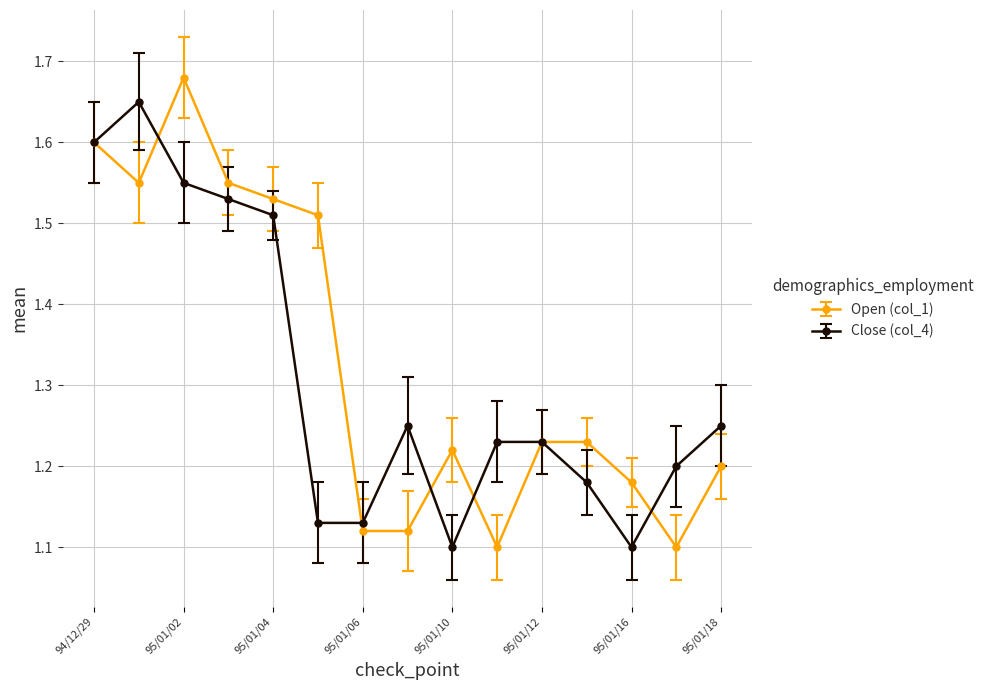

Rank the series by their maximum value, from lowest to highest.

Close (col_4), Open (col_1)